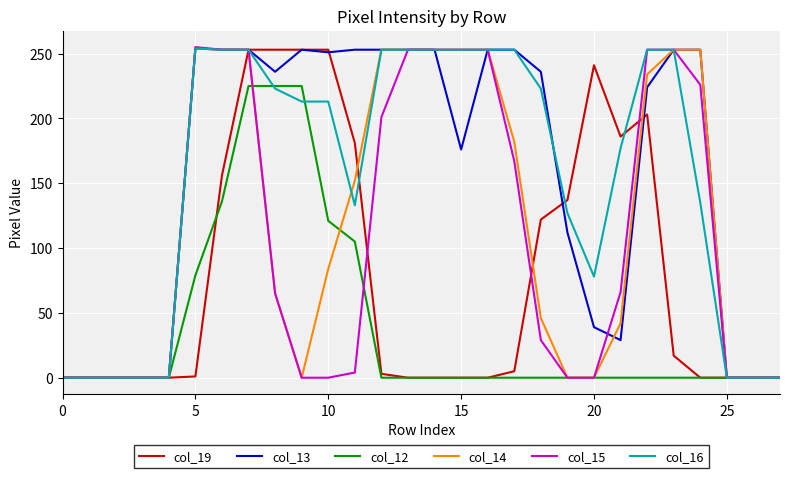

What is the maximum value for col_13?

254